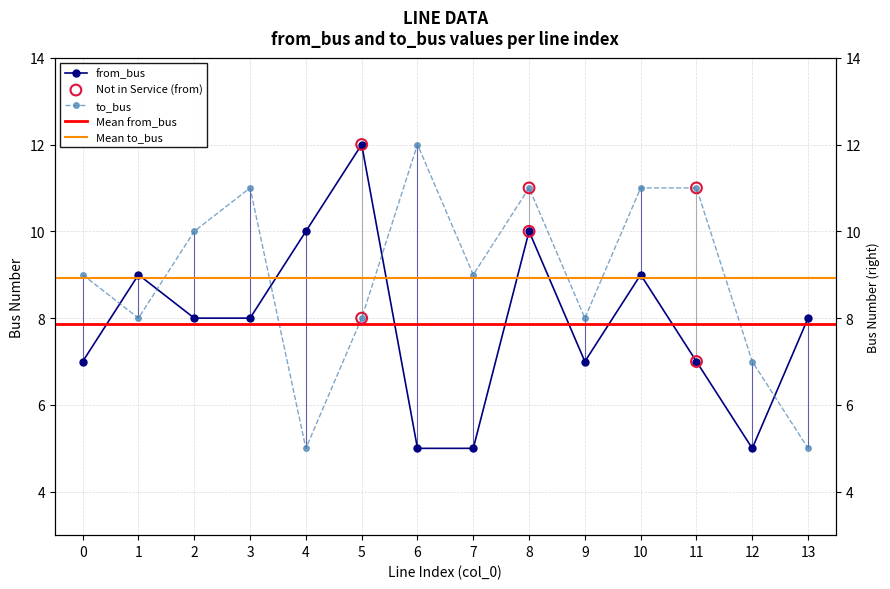

At how many categories does at least one series exceed 11?

2